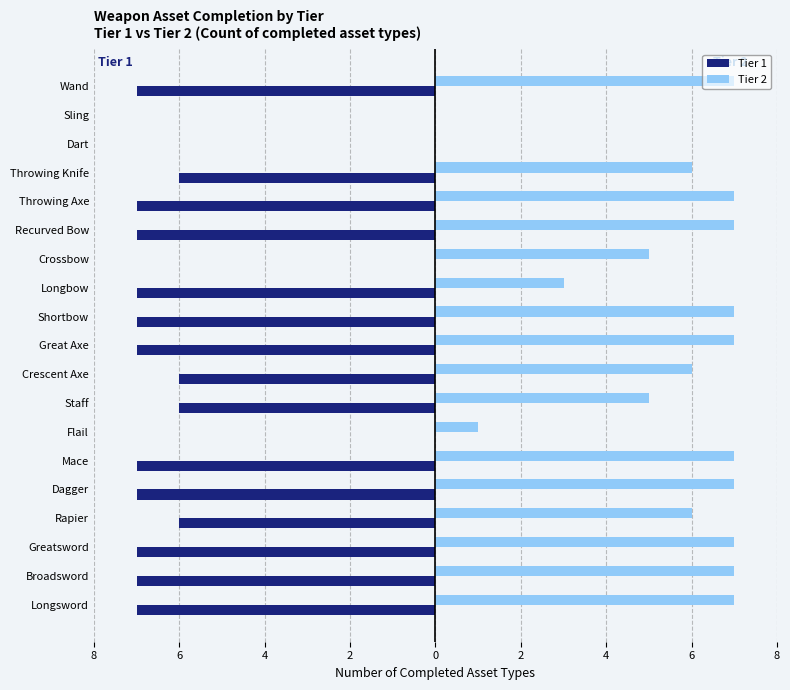

What is the average value of the Tier 1 series?

-5